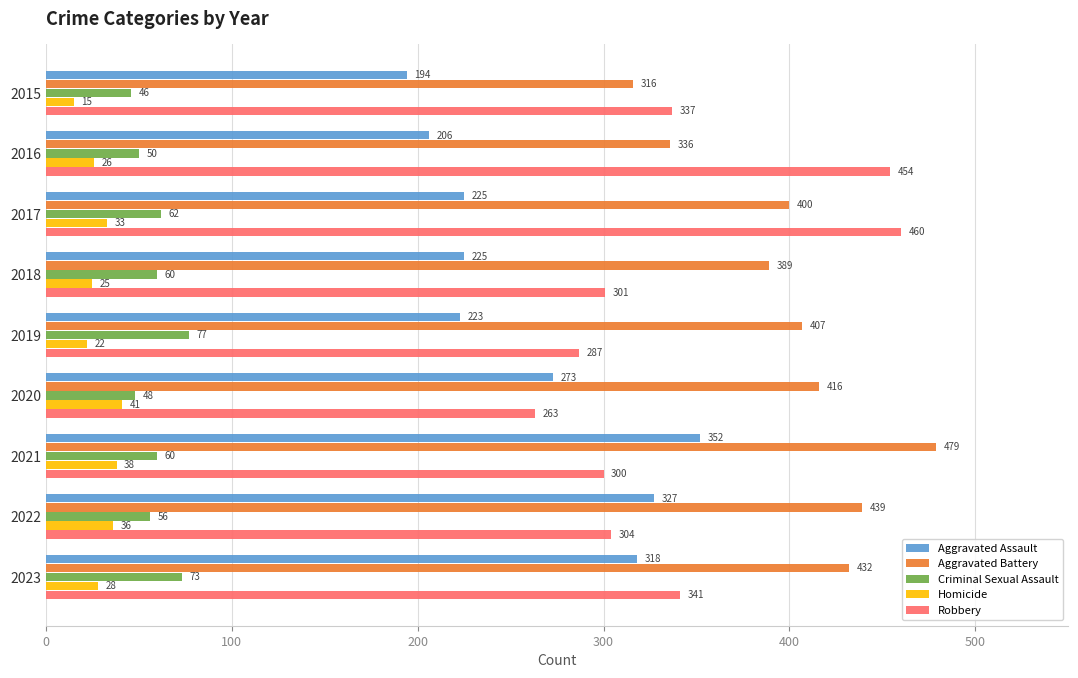

Is the value of Criminal Sexual Assault at 2016 greater than the value of Robbery at 2017?

No